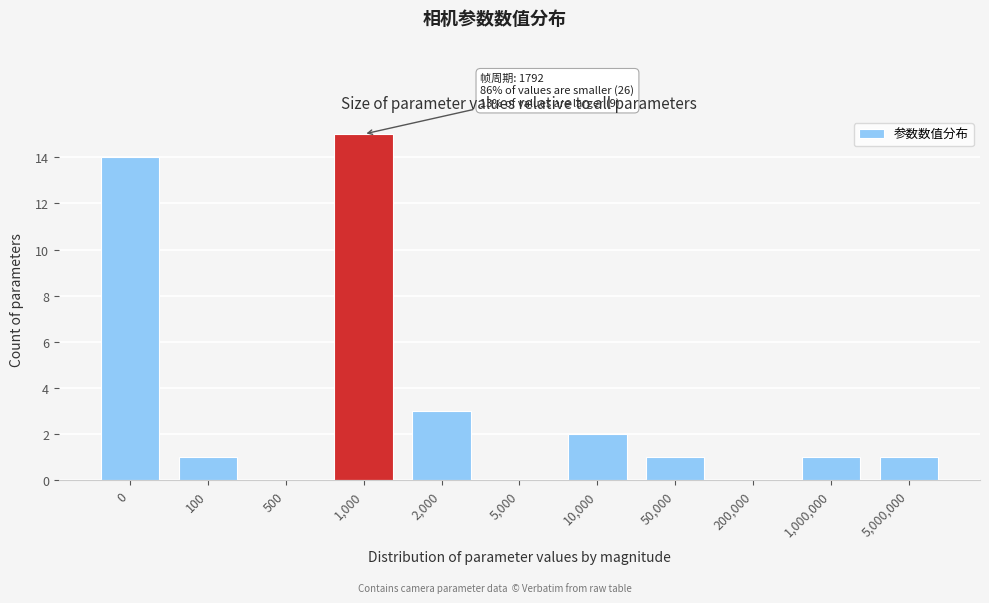

Reading left to right, extract all data points from this chart.

0=14	100=1	500=0	1,000=15	2,000=3	5,000=0	10,000=2	50,000=1	200,000=0	1,000,000=1	5,000,000=1